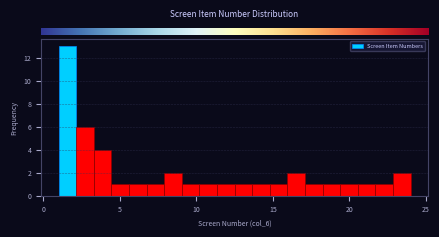

Around what value on the x-axis is the tallest bar? Give the approximate position of its centre, as read against the axis.

1.5